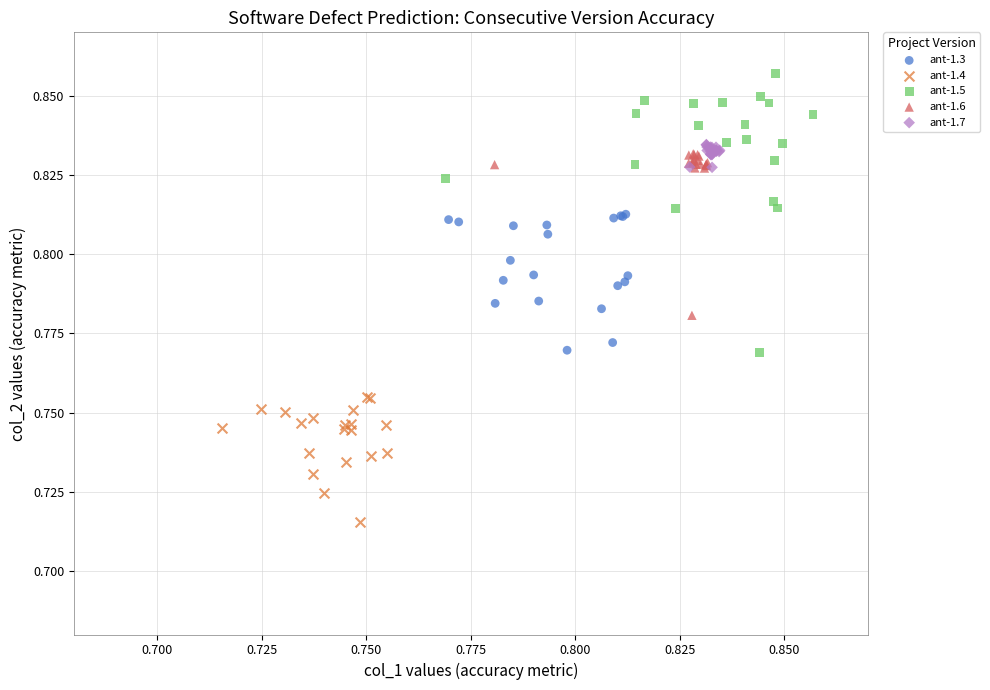

Which series has the largest Y range (max minus min)?

ant-1.5